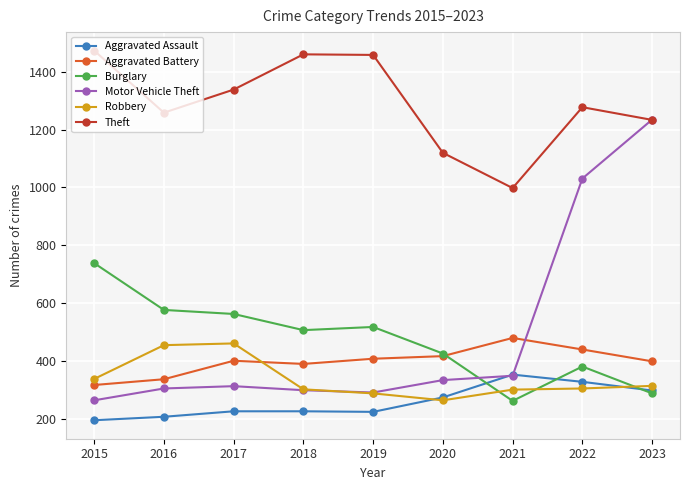

What value does the Burglary series have at 2019, to the nearest 50?

500